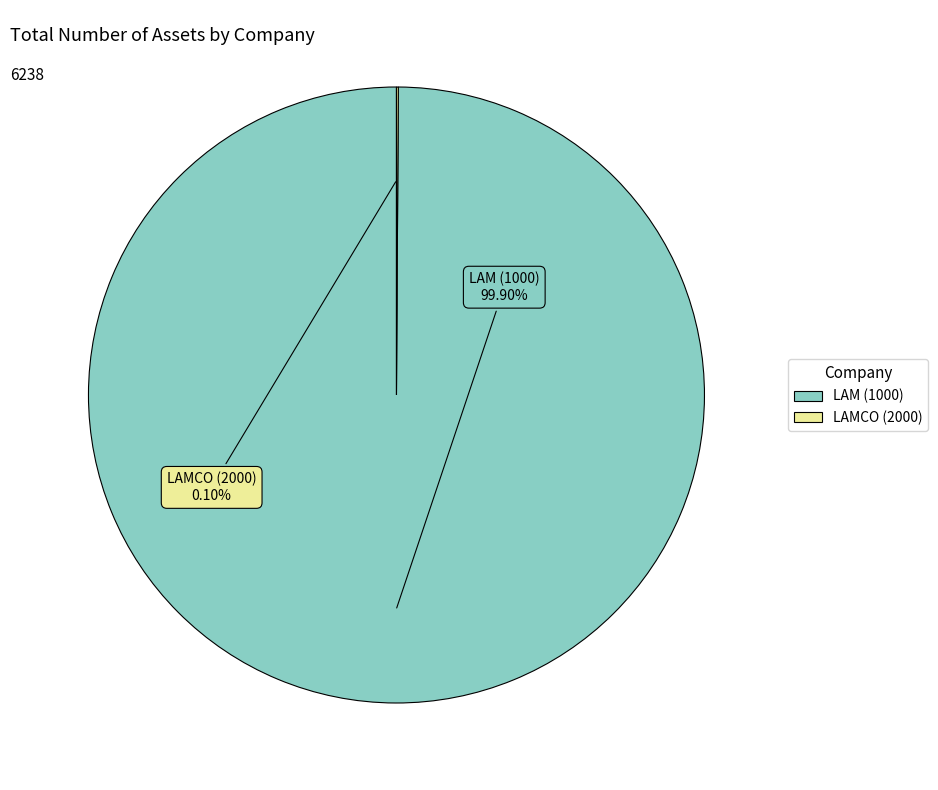

Which slice represents more than half of the pie?

LAM (1000)